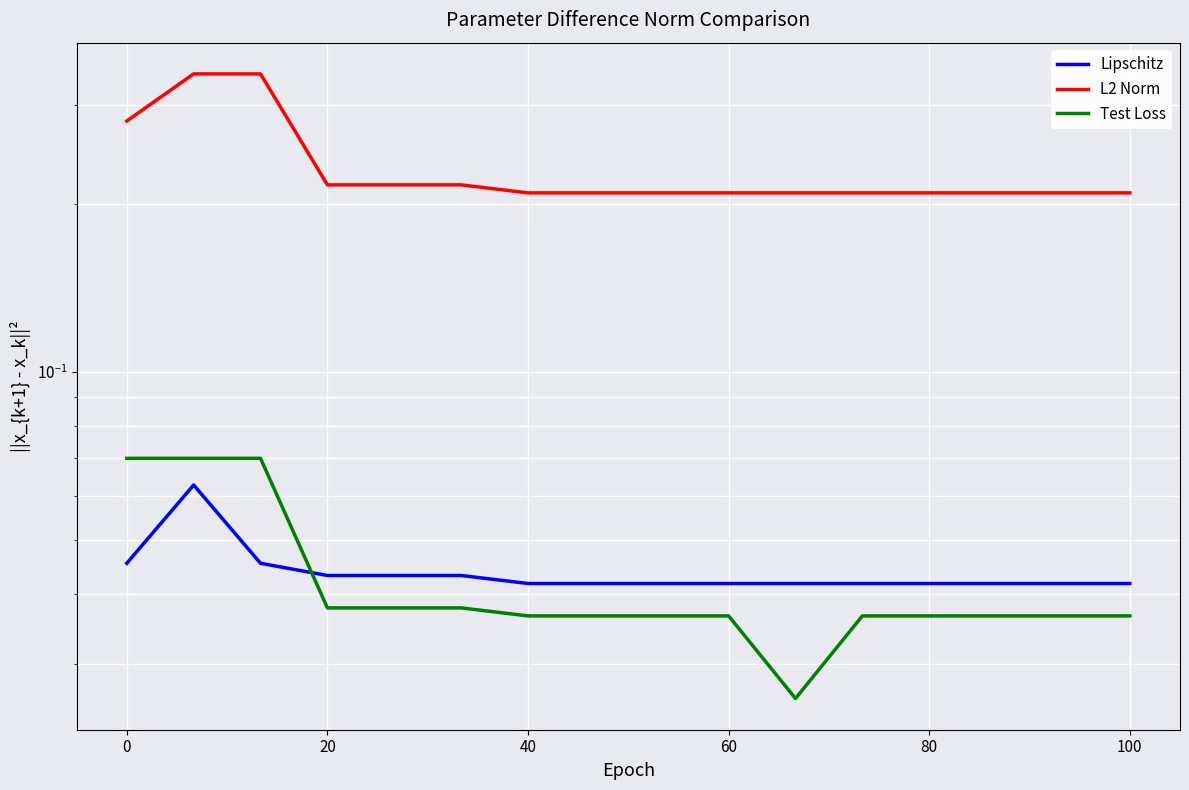

True or false: Test Loss has a value of 0.0 at 40.

True